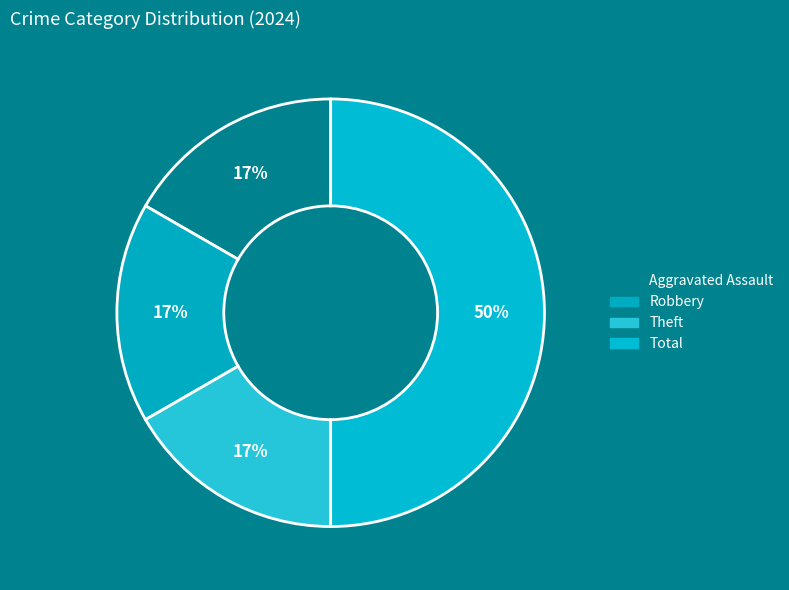

What is the ratio of the value at Robbery to the value at Theft?

1.0